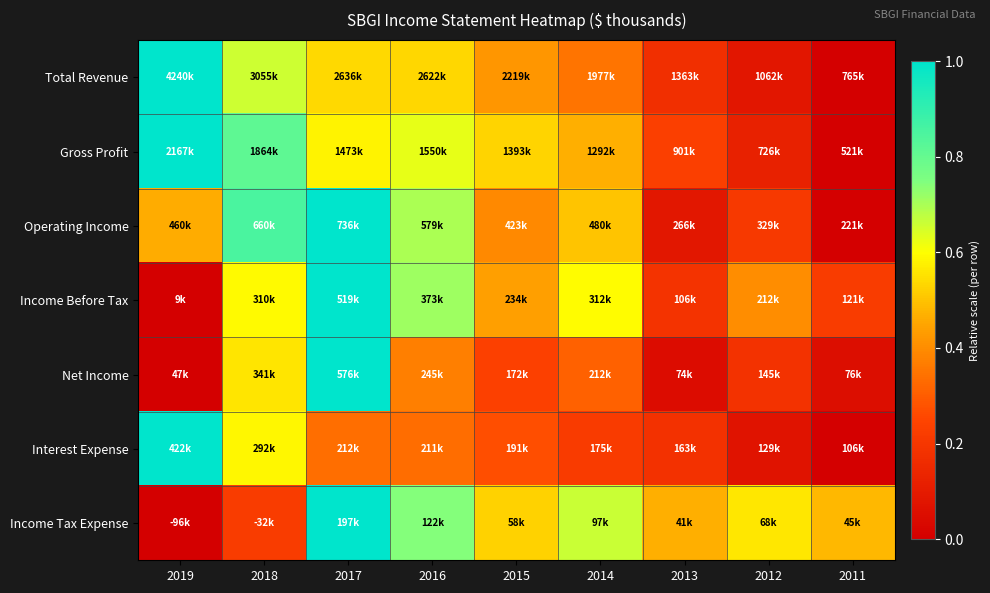

Which series has the largest range (max minus min)?

Total Revenue